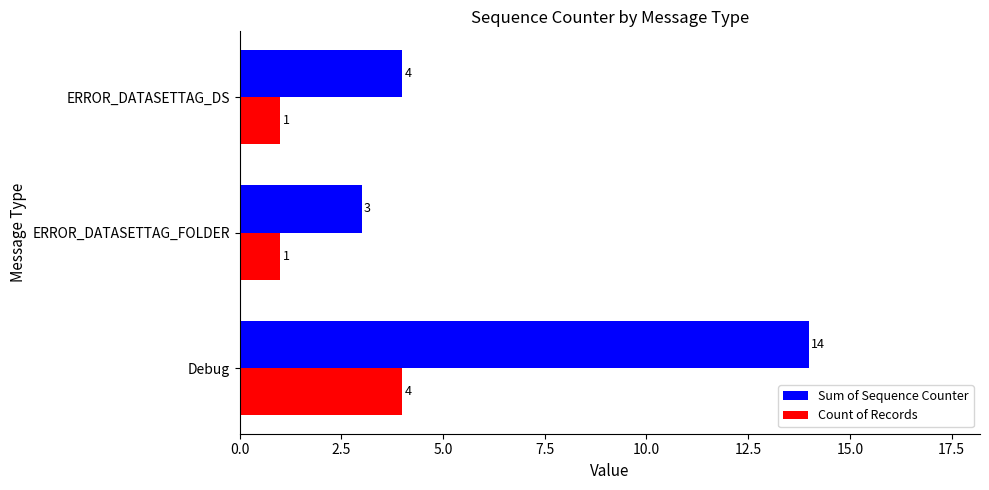

Is the value of Sum of Sequence Counter at ERROR_DATASETTAG_DS greater than the value of Count of Records at ERROR_DATASETTAG_FOLDER?

Yes